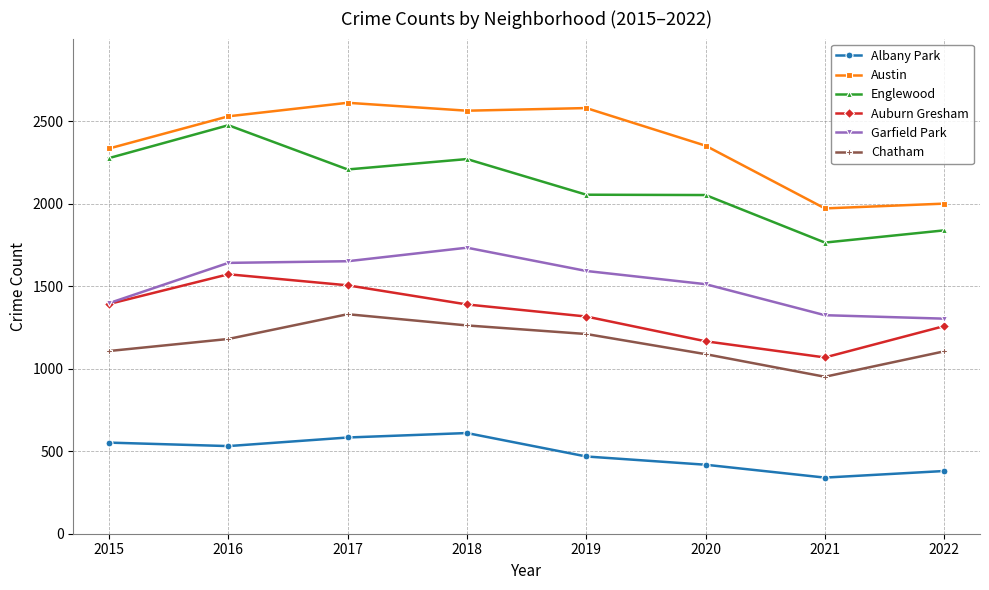

What are all the series names shown in the legend?

Albany Park, Austin, Englewood, Auburn Gresham, Garfield Park, Chatham